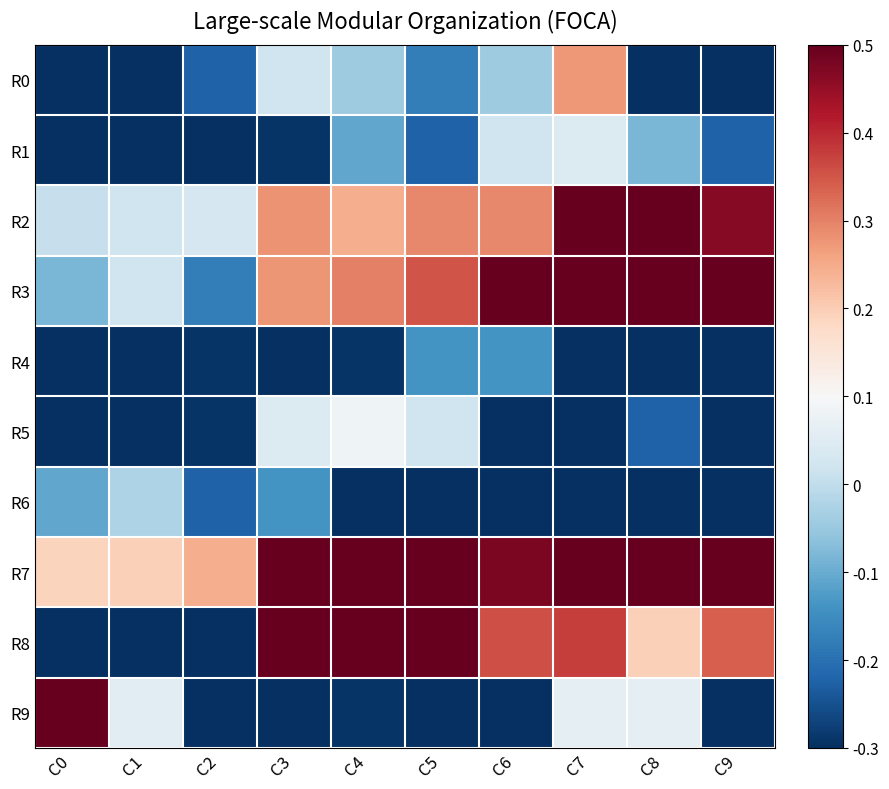

List the series in order of their peak value, highest first.

R8, R9, R7, R2, R3, R0, R5, R1, R6, R4